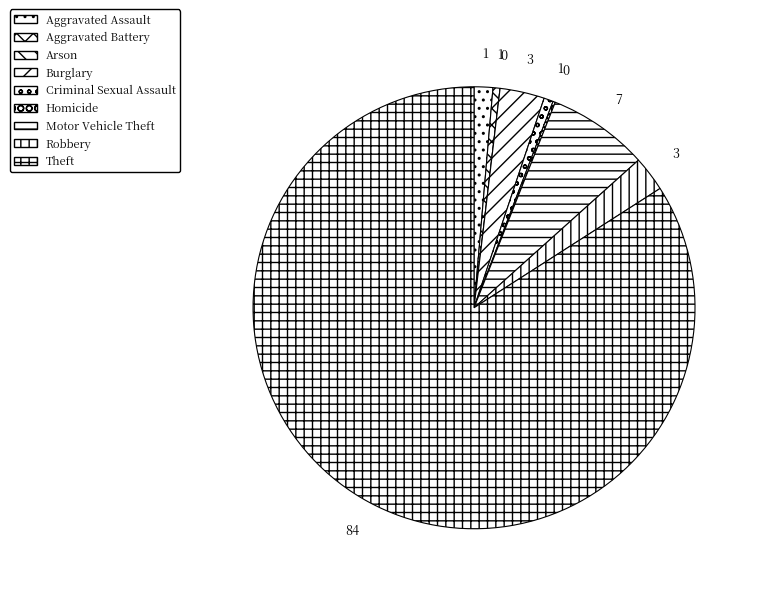

What percentage is NOT represented by Aggravated Assault?

98.6%